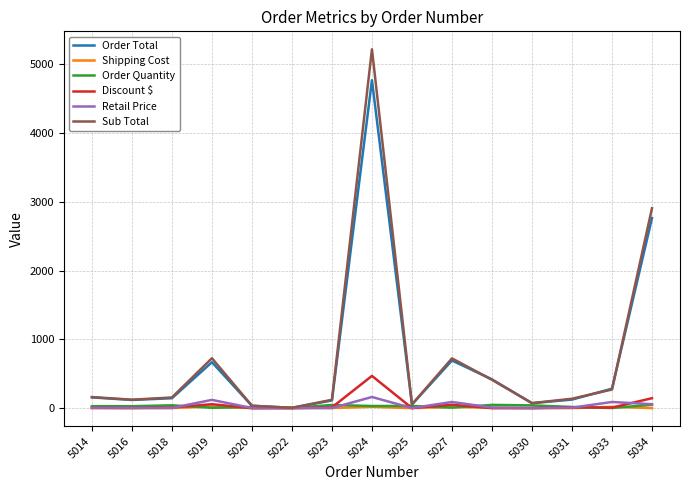

Which series has the largest range (max minus min)?

Sub Total